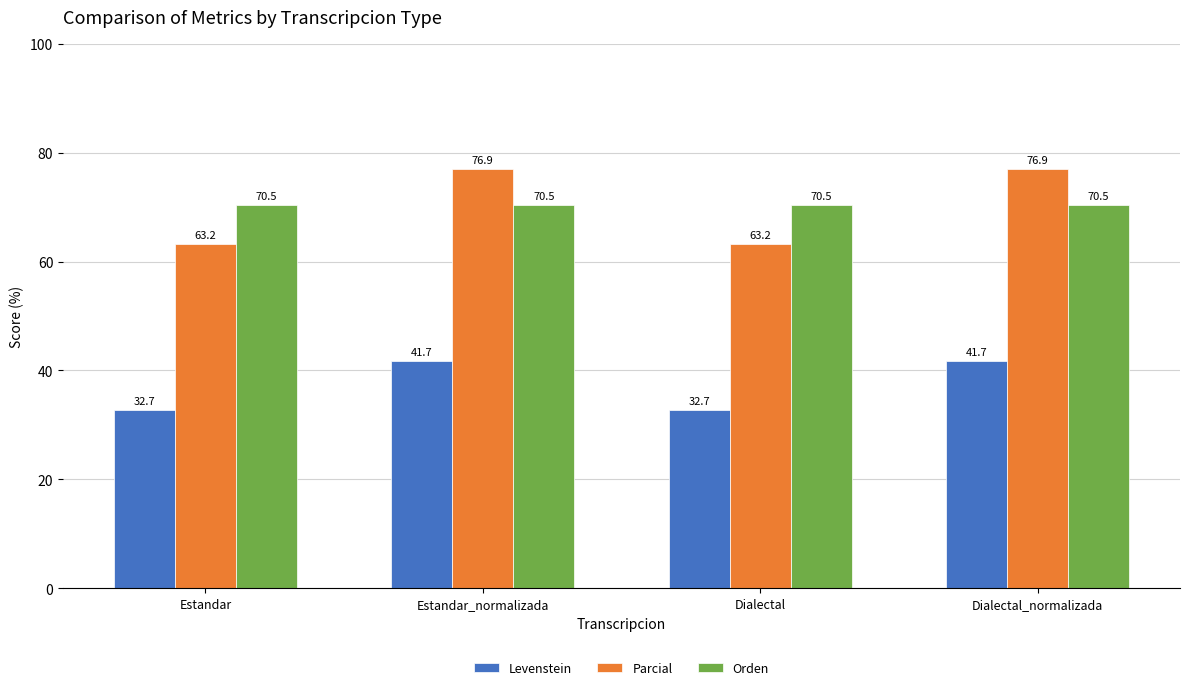

Between Dialectal and Dialectal_normalizada, which series saw the biggest shift?

Parcial